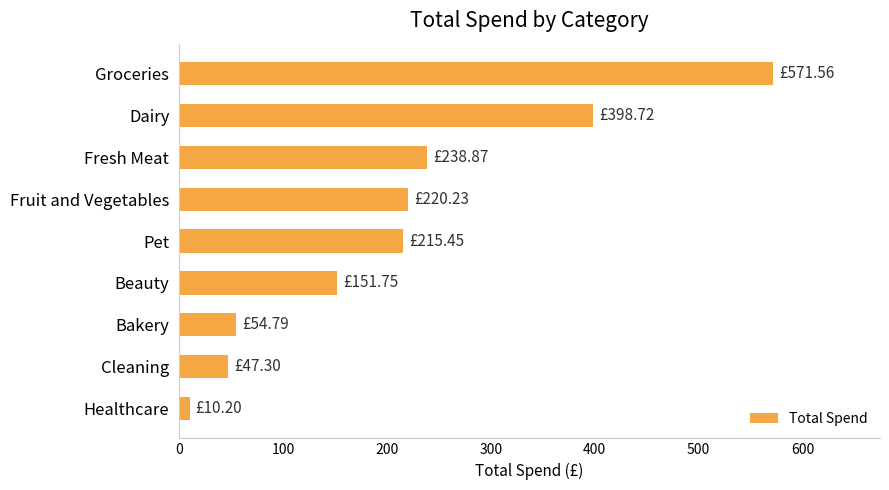

Count the number of categories in the chart.

9